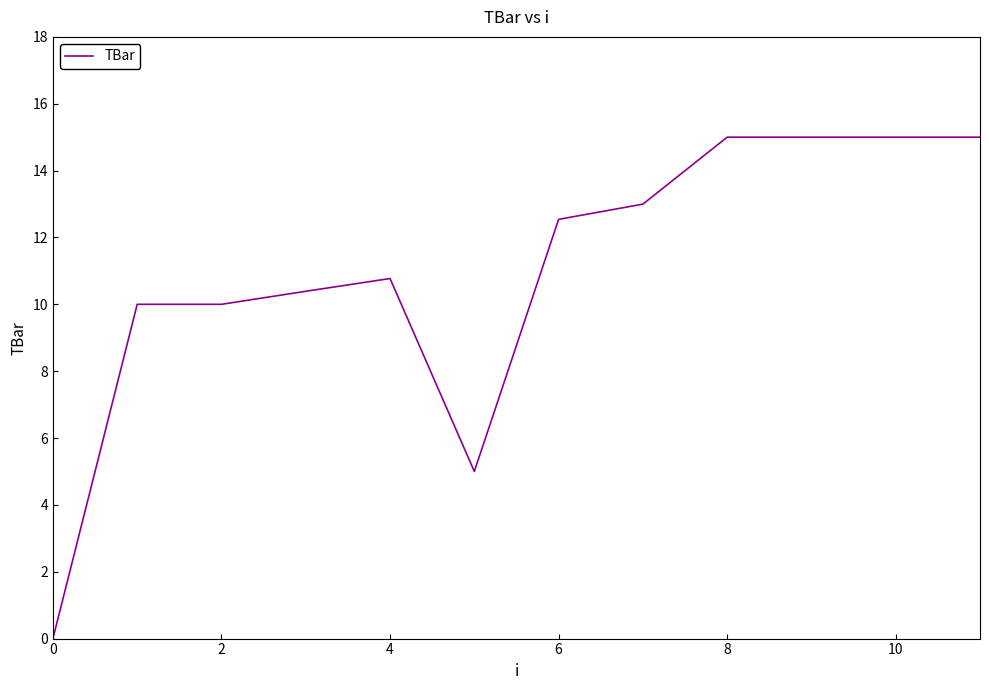

What is the difference between the maximum and minimum values?

15.0